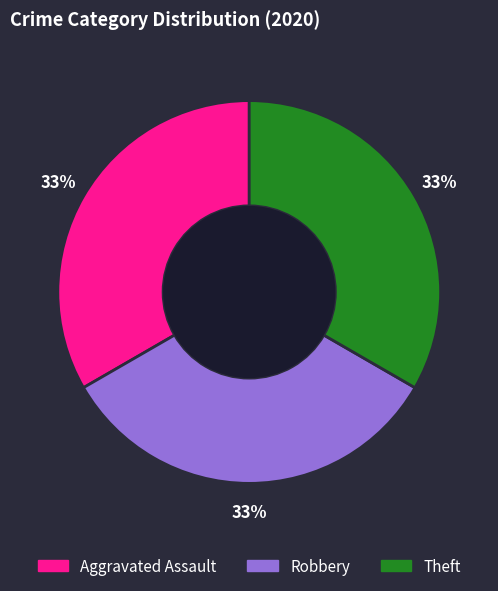

To the nearest percent, what portion does Robbery represent?

33%